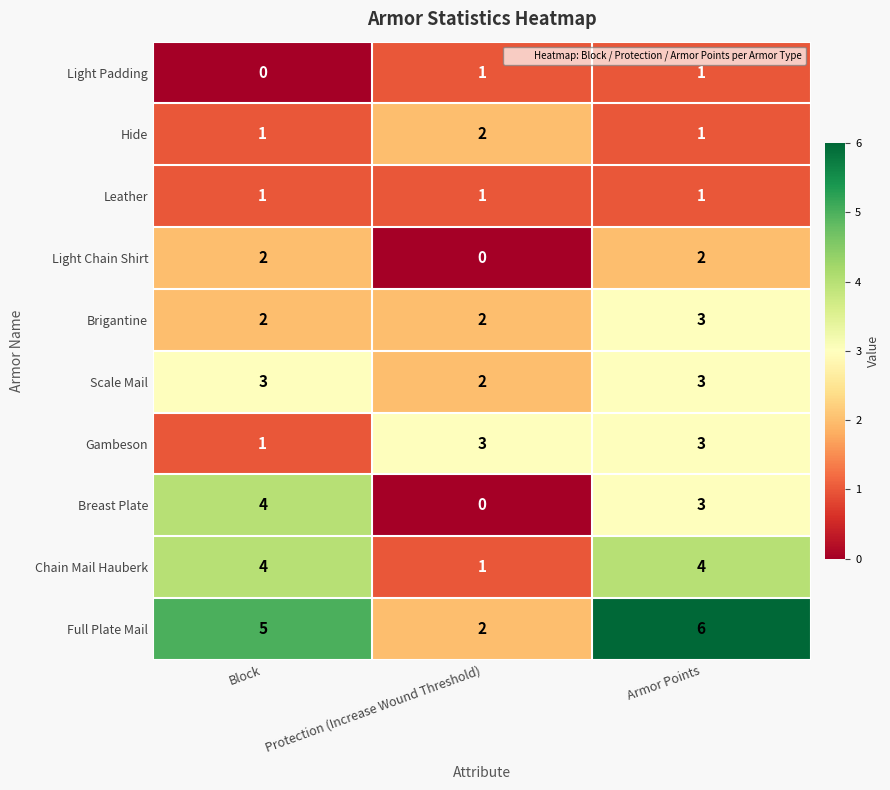

Reading left to right, transcribe all the data shown in this chart.

Light Padding: Block=0	Protection (Increase Wound Threshold)=1	Armor Points=1
Hide: Block=1	Protection (Increase Wound Threshold)=2	Armor Points=1
Leather: Block=1	Protection (Increase Wound Threshold)=1	Armor Points=1
Light Chain Shirt: Block=2	Protection (Increase Wound Threshold)=0	Armor Points=2
Brigantine: Block=2	Protection (Increase Wound Threshold)=2	Armor Points=3
Scale Mail: Block=3	Protection (Increase Wound Threshold)=2	Armor Points=3
Gambeson: Block=1	Protection (Increase Wound Threshold)=3	Armor Points=3
Breast Plate: Block=4	Protection (Increase Wound Threshold)=0	Armor Points=3
Chain Mail Hauberk: Block=4	Protection (Increase Wound Threshold)=1	Armor Points=4
Full Plate Mail: Block=5	Protection (Increase Wound Threshold)=2	Armor Points=6